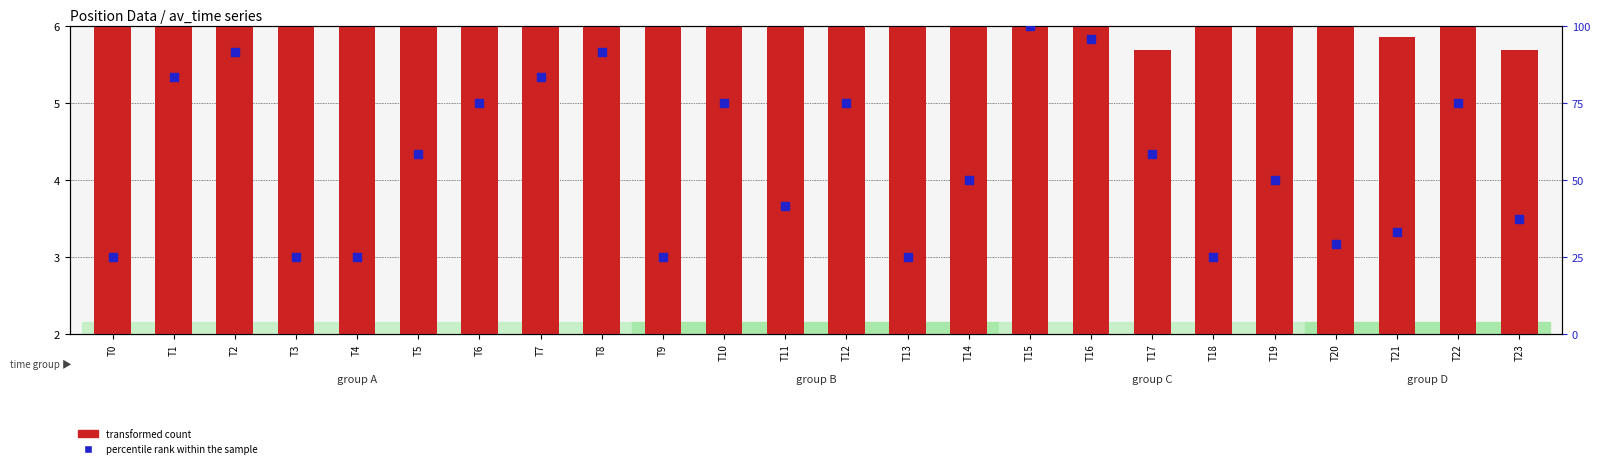

Which series contains the lowest Y value?

transformed count